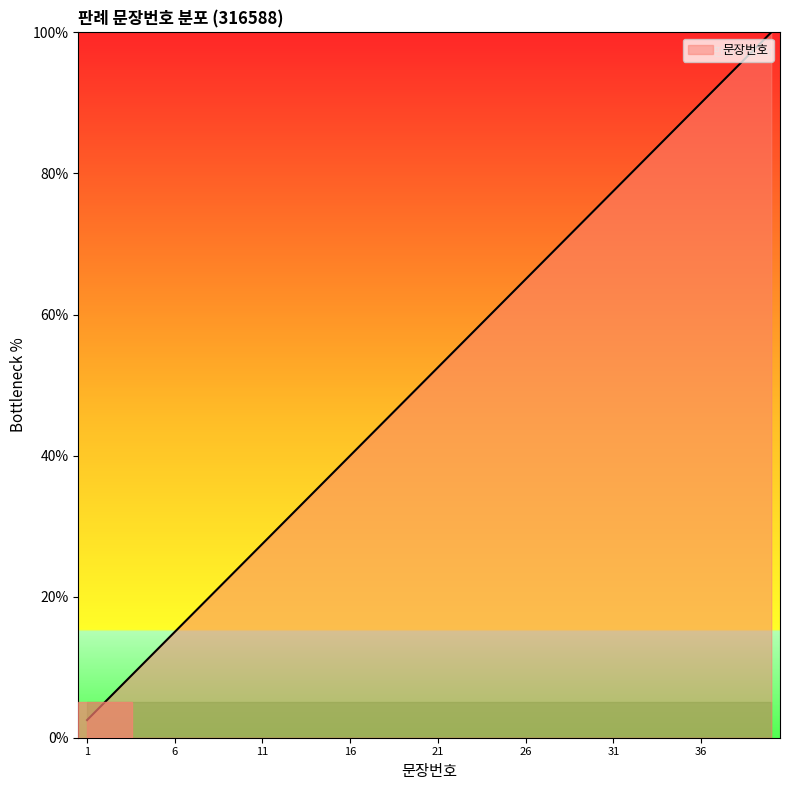

Count the number of data series in this chart.

1